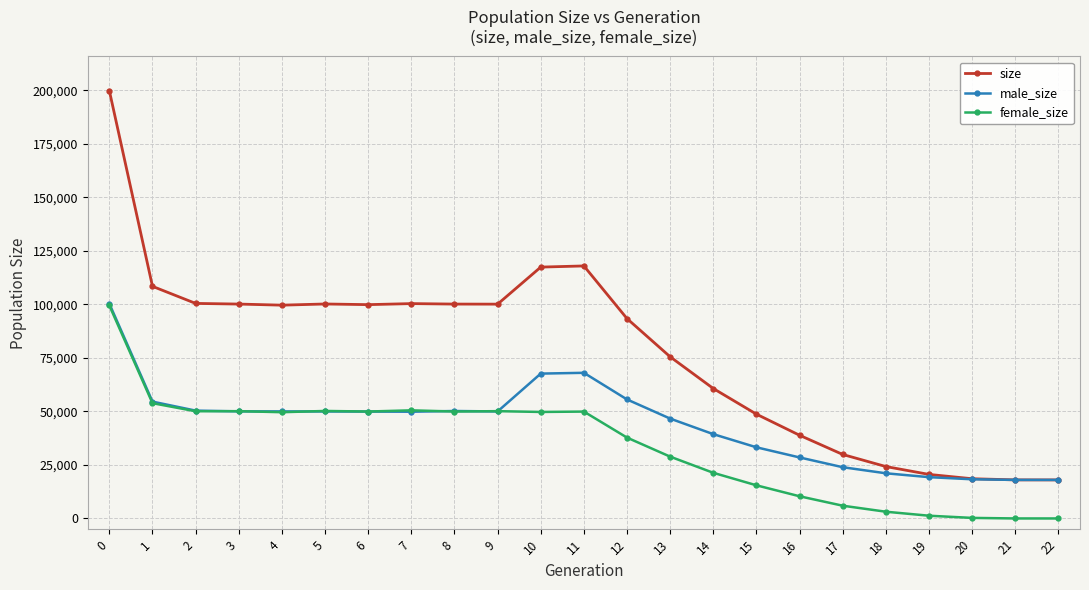

Rank the series by their average value, from lowest to highest.

female_size, male_size, size